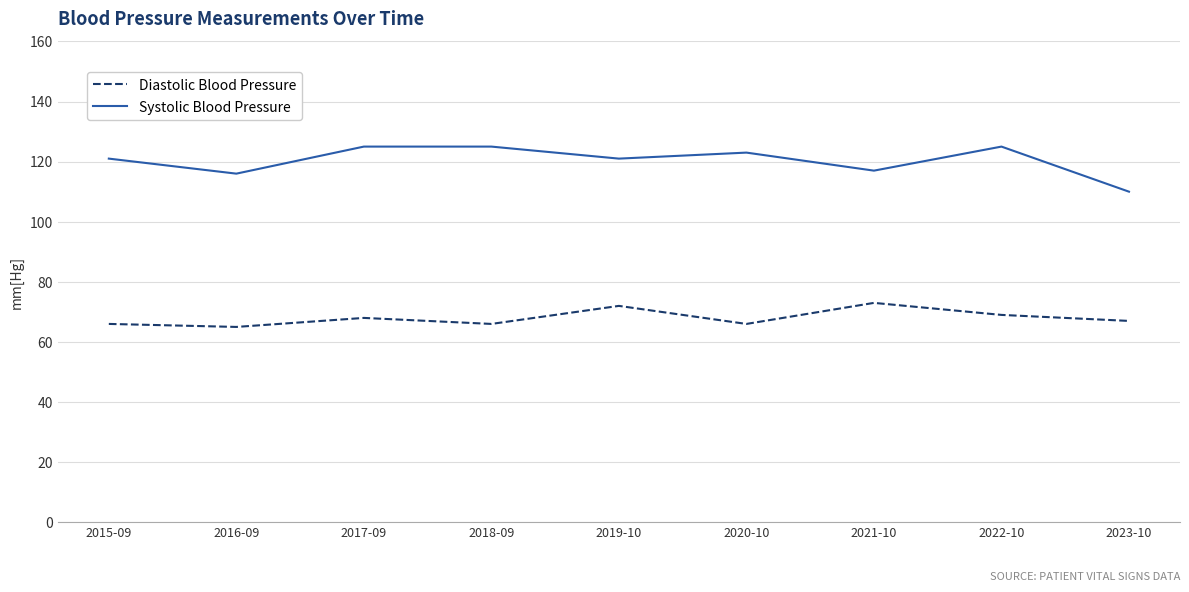

True or false: Systolic Blood Pressure has a value of 213 at 2022-10.

False